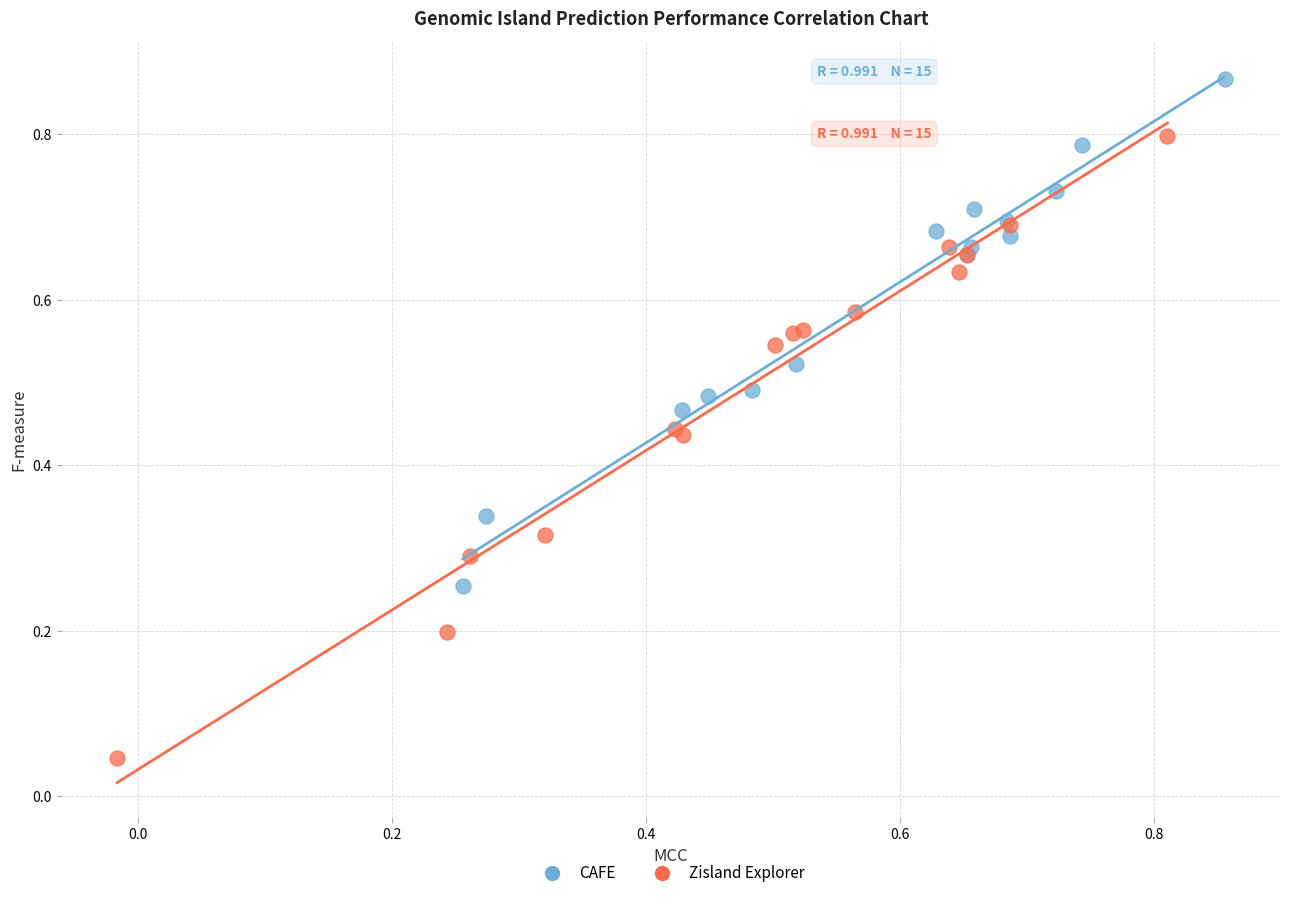

Which series contains the lowest Y value?

Zisland Explorer